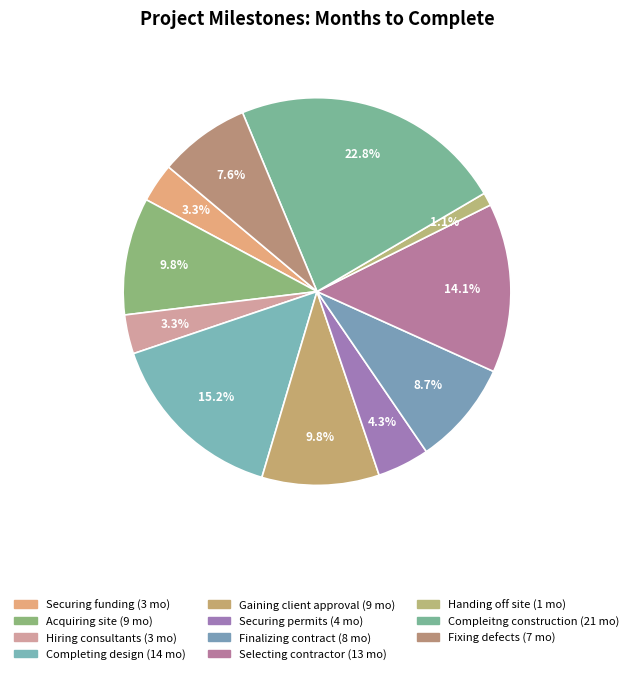

Count the number of slices in the pie.

11